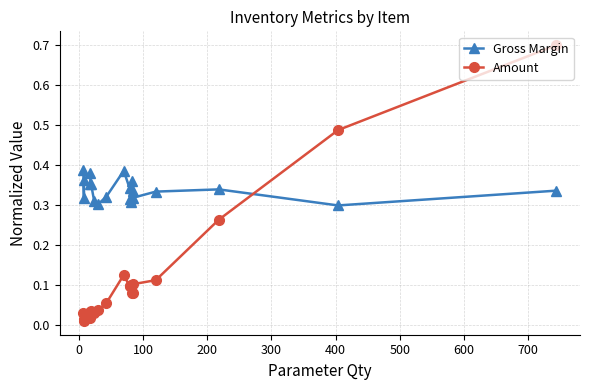

Which series has the largest total across all categories?

Gross Margin